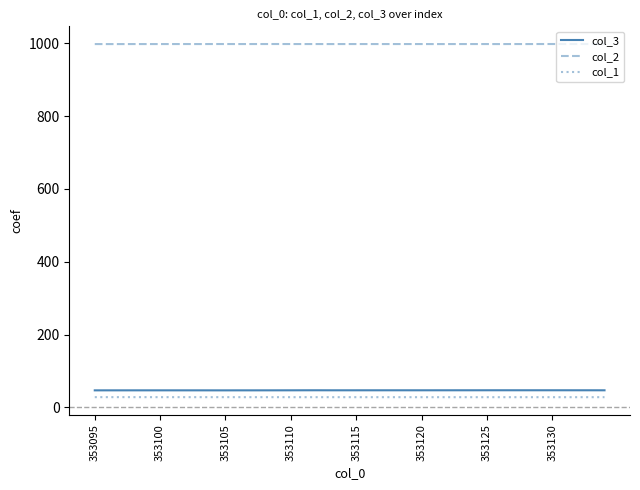

What is the minimum value shown in the chart?

28.3